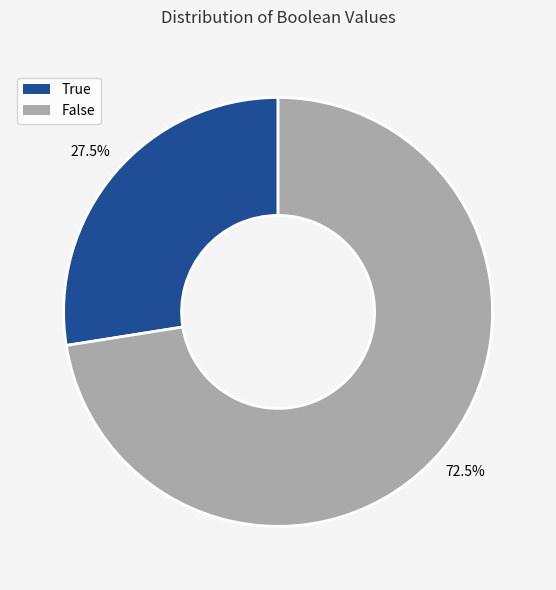

To the nearest percent, what is the difference between the largest and smallest slice percentages?

45%